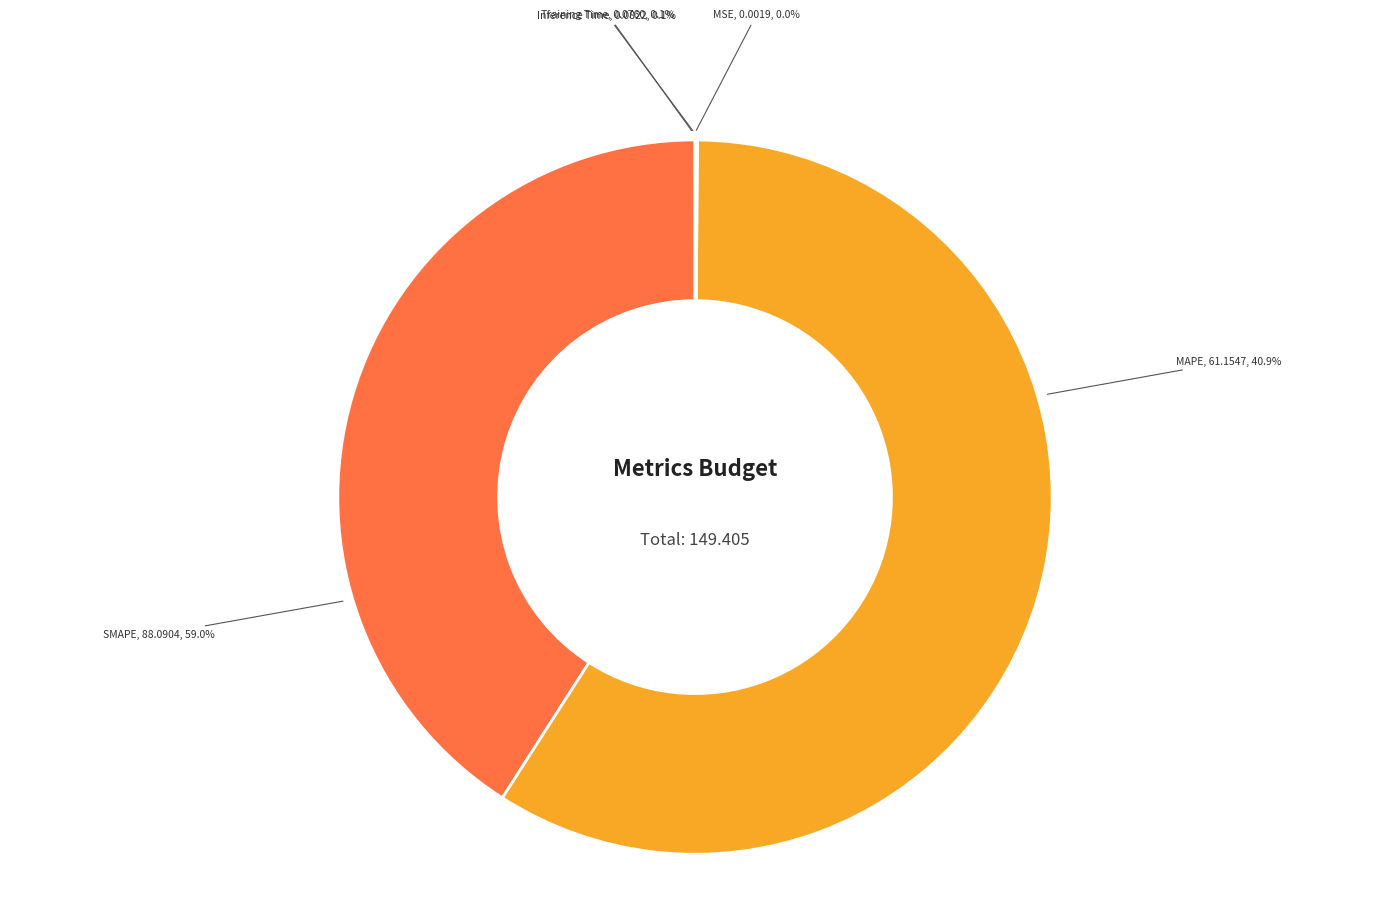

Does any single category account for the majority?

Yes